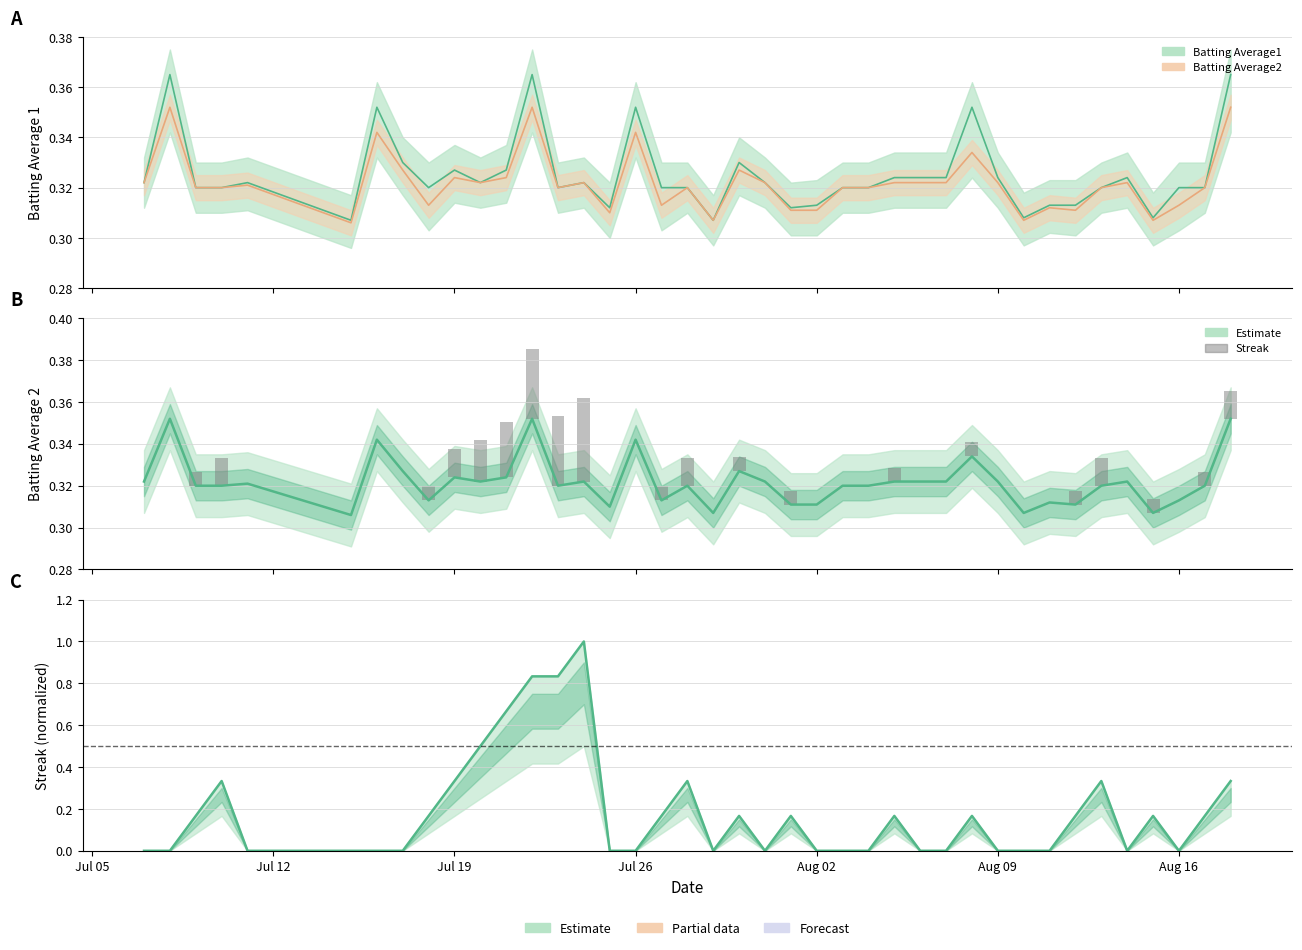

Is the value of Streak at 31 greater than the value of Batting Average1 at Aug 02?

No